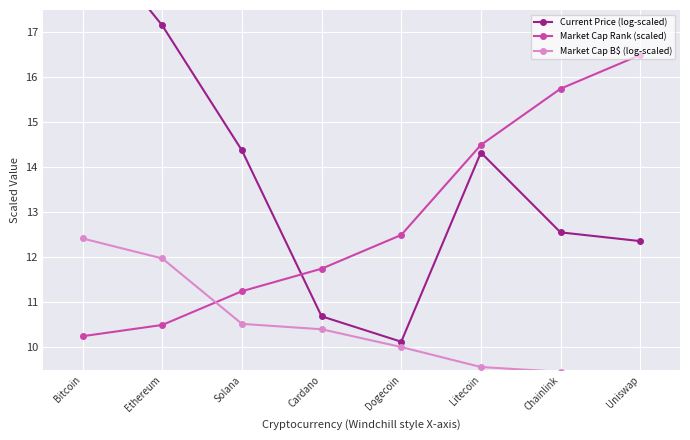

How many categories are shown in the chart?

8